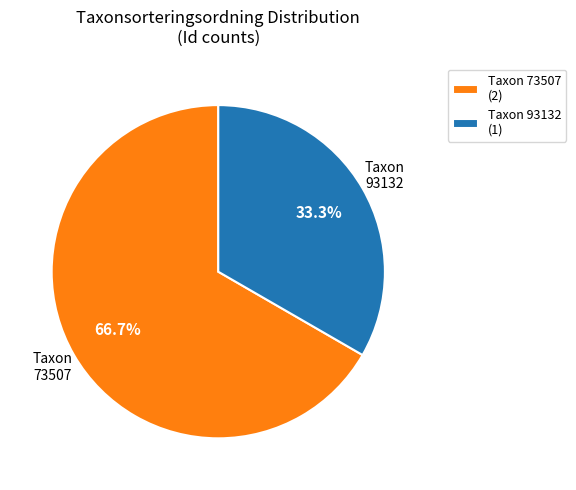

Rank the categories by value from lowest to highest.

Taxon 93132 (1), Taxon 73507 (2)